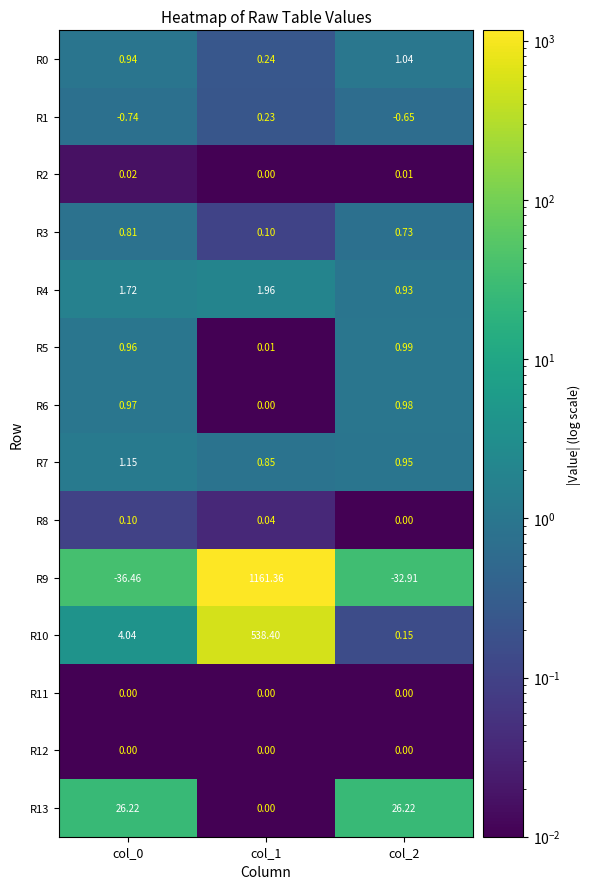

How many values in R6 are above zero?

2